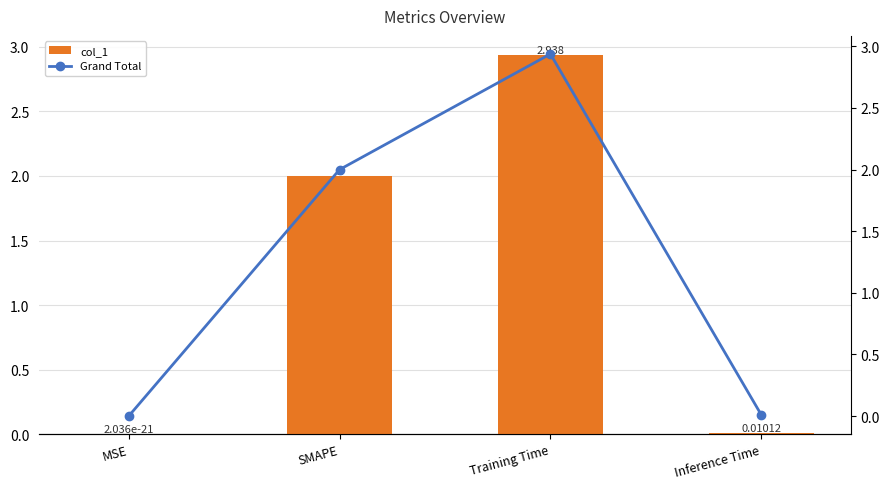

Is the value of col_1 at Inference Time greater than the value of Grand Total at Training Time?

No